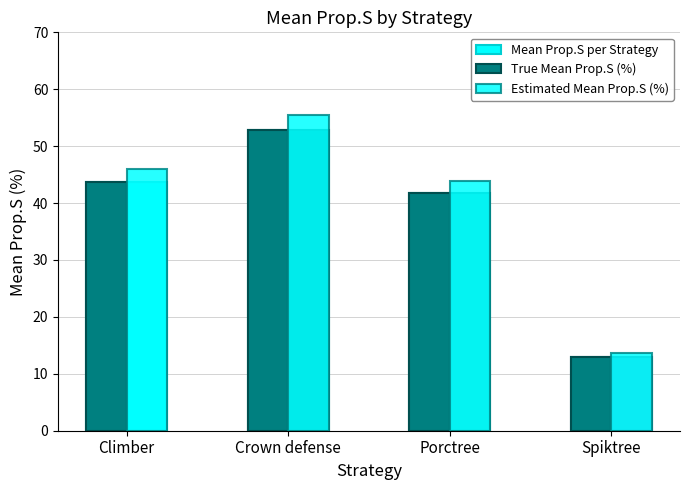

Does the chart contain any negative values?

No